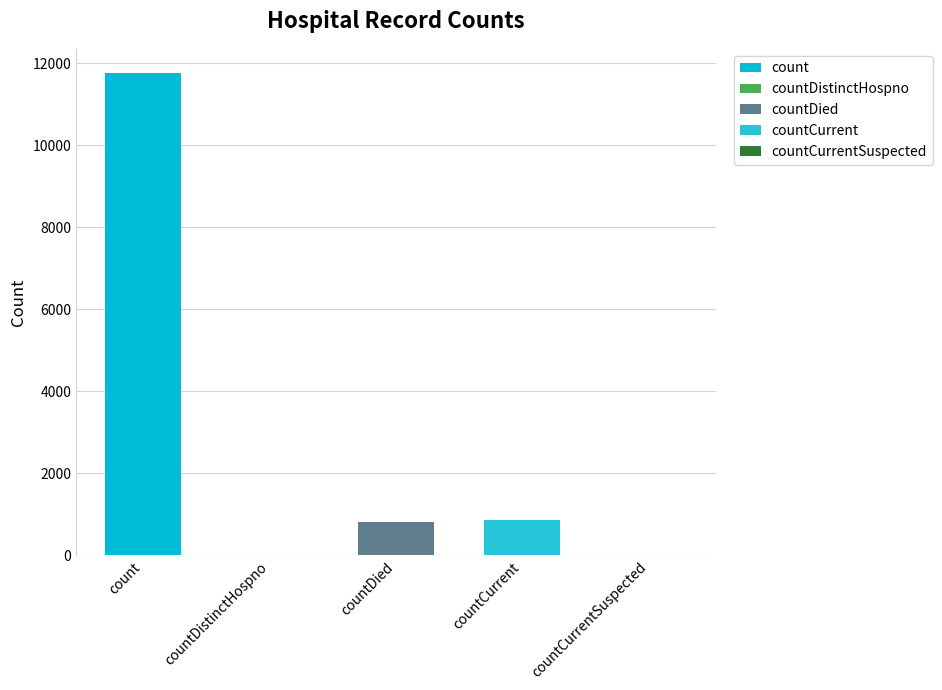

Reading left to right, what are all the values shown in this chart?

count=11764	countDistinctHospno=0	countDied=816	countCurrent=859	countCurrentSuspected=0